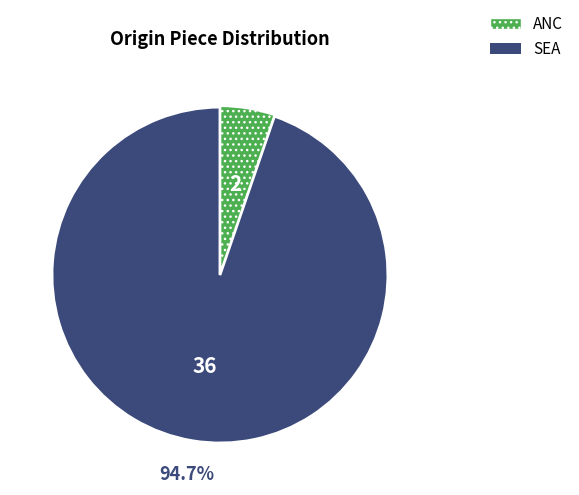

The ANC slice represents 5% of the pie. True or false?

True